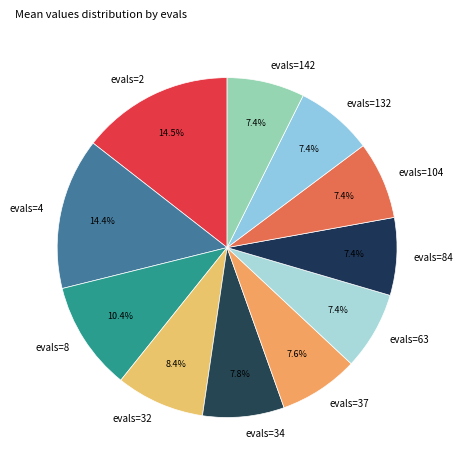

Count the number of slices in the pie.

11